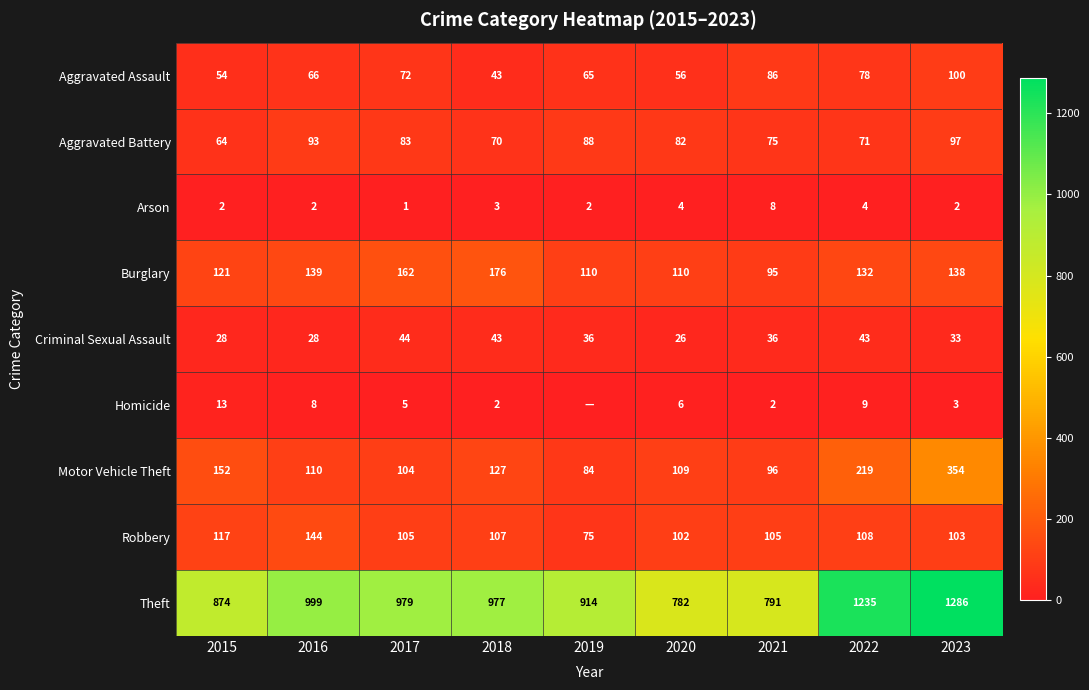

The value of Burglary at 2016 is 139. True or false?

True